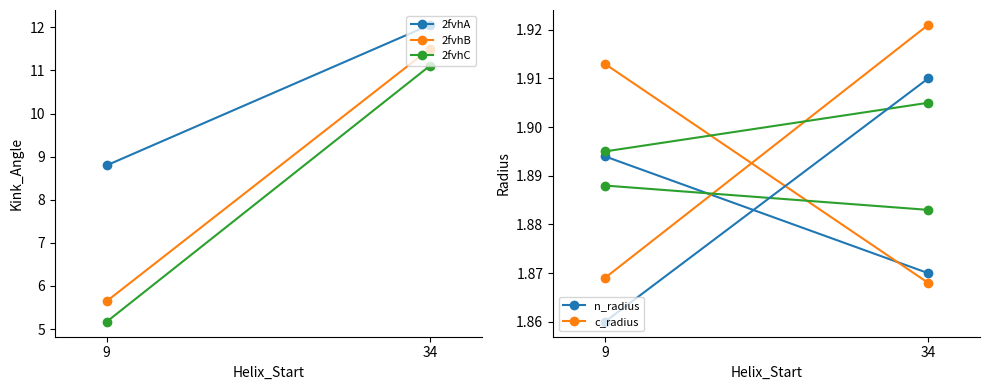

What is the approximate value of 2fvhC at 34?

11.1